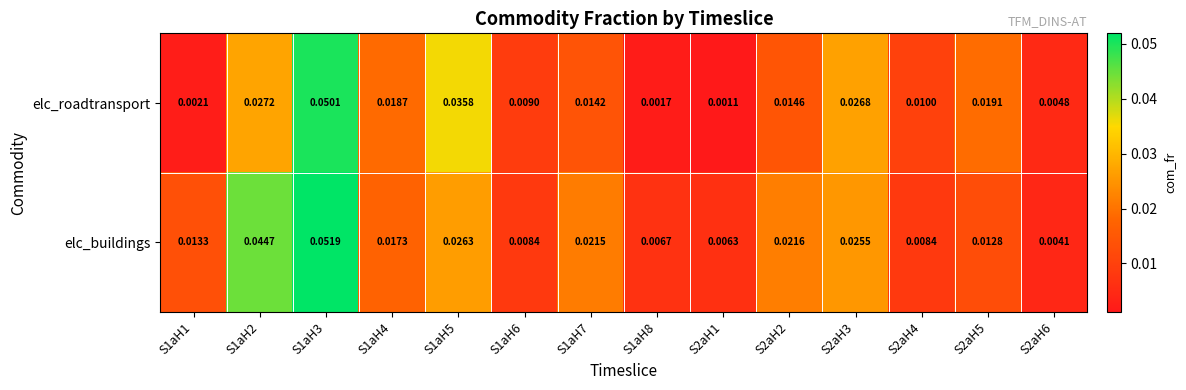

Which series has the largest total across all categories?

elc_buildings